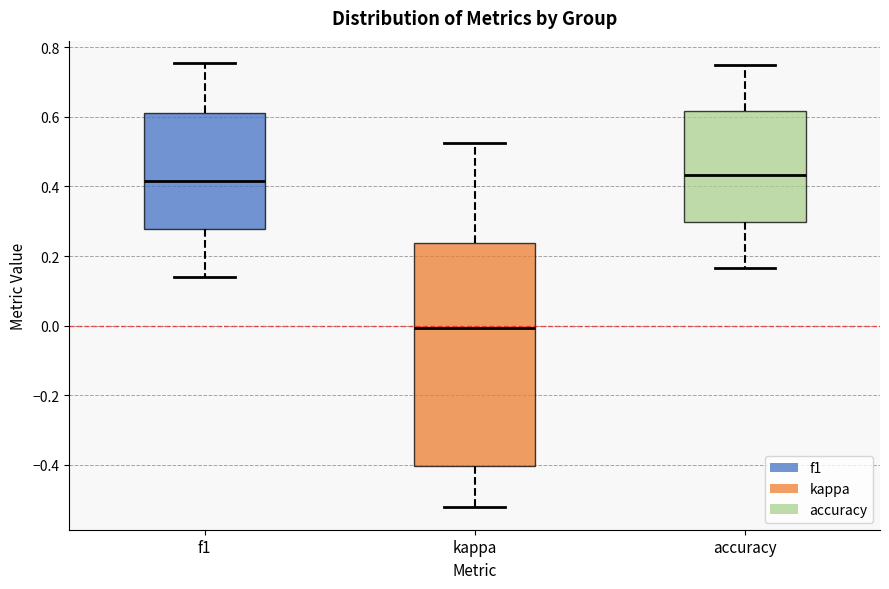

Where is the upper edge of the box for kappa on the y-axis? The values are not printed on the chart, so give them approximately, as read against the axis.

0.24